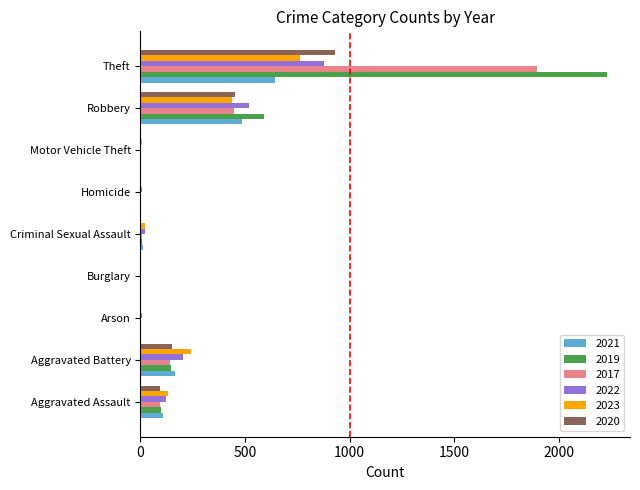

The 2022 series shows 368 at Theft. True or false?

False